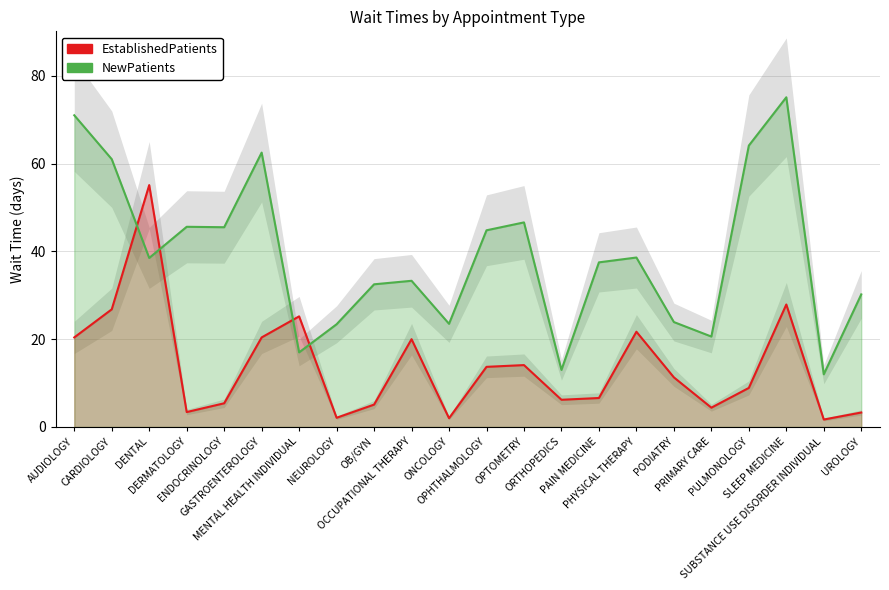

Reading left to right, what are all the values shown in this chart?

EstablishedPatients: AUDIOLOGY=20.4	CARDIOLOGY=26.8	DENTAL=55.1	DERMATOLOGY=3.4	ENDOCRINOLOGY=5.4	GASTROENTEROLOGY=20.4	MENTAL HEALTH INDIVIDUAL=25.2	NEUROLOGY=2.1	OB/GYN=5.1	OCCUPATIONAL THERAPY=20.0	ONCOLOGY=2.0	OPHTHALMOLOGY=13.7	OPTOMETRY=14.1	ORTHOPEDICS=6.2	PAIN MEDICINE=6.6	PHYSICAL THERAPY=21.7	PODIATRY=11.3	PRIMARY CARE=4.4	PULMONOLOGY=8.9	SLEEP MEDICINE=27.9	SUBSTANCE USE DISORDER INDIVIDUAL=1.7	UROLOGY=3.3
NewPatients: AUDIOLOGY=71.0	CARDIOLOGY=61.0	DENTAL=38.5	DERMATOLOGY=45.6	ENDOCRINOLOGY=45.5	GASTROENTEROLOGY=62.5	MENTAL HEALTH INDIVIDUAL=17.0	NEUROLOGY=23.4	OB/GYN=32.5	OCCUPATIONAL THERAPY=33.3	ONCOLOGY=23.5	OPHTHALMOLOGY=44.8	OPTOMETRY=46.6	ORTHOPEDICS=13.0	PAIN MEDICINE=37.5	PHYSICAL THERAPY=38.6	PODIATRY=23.9	PRIMARY CARE=20.6	PULMONOLOGY=64.1	SLEEP MEDICINE=75.1	SUBSTANCE USE DISORDER INDIVIDUAL=12.0	UROLOGY=30.2